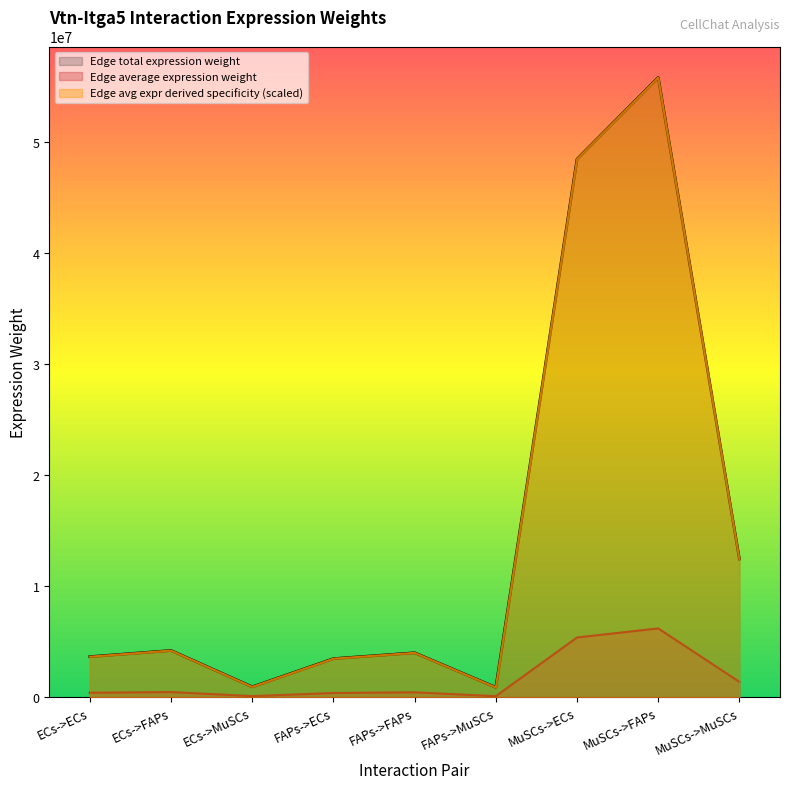

Between ECs->MuSCs and ECs->ECs, which is larger?

ECs->ECs